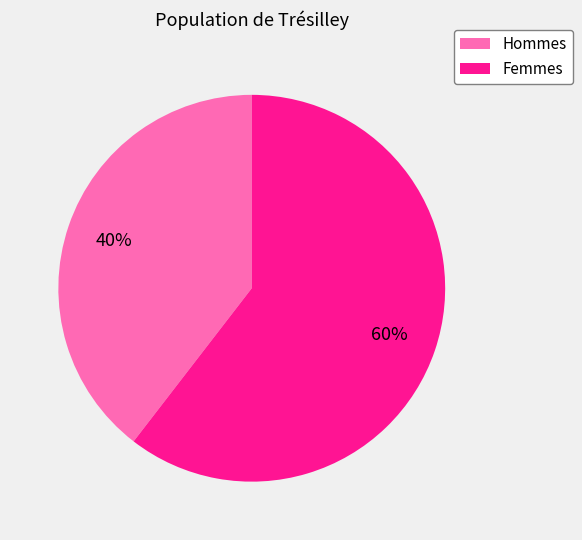

Which has a higher value, Hommes or Femmes?

Femmes